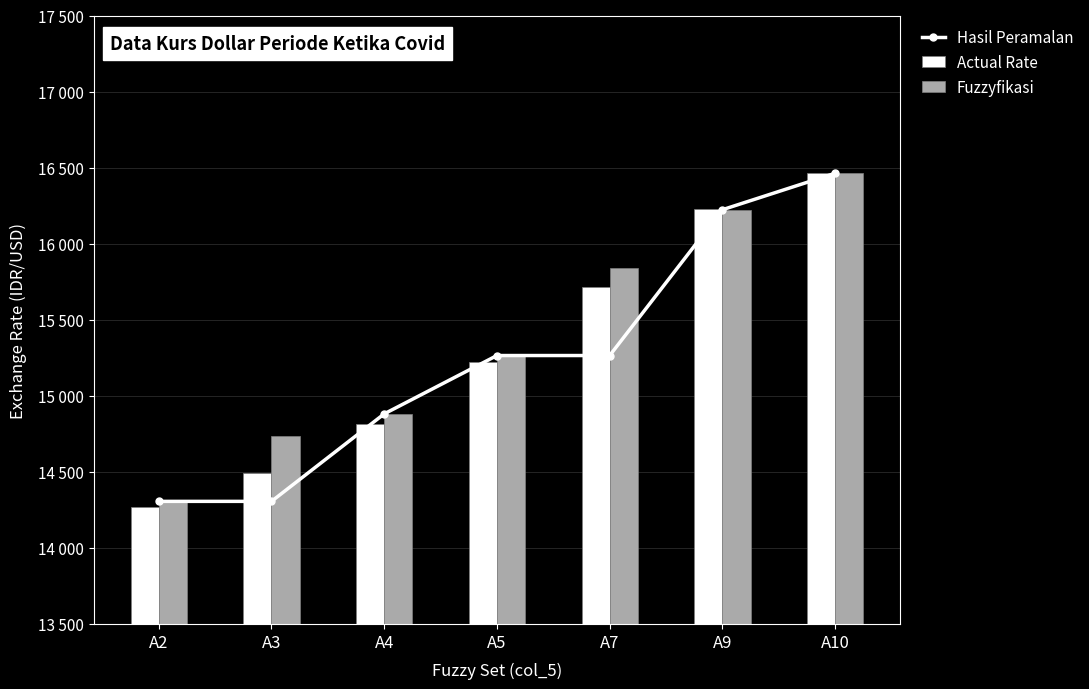

What is the difference between the Actual Rate values at A2 and A7?

1445.0